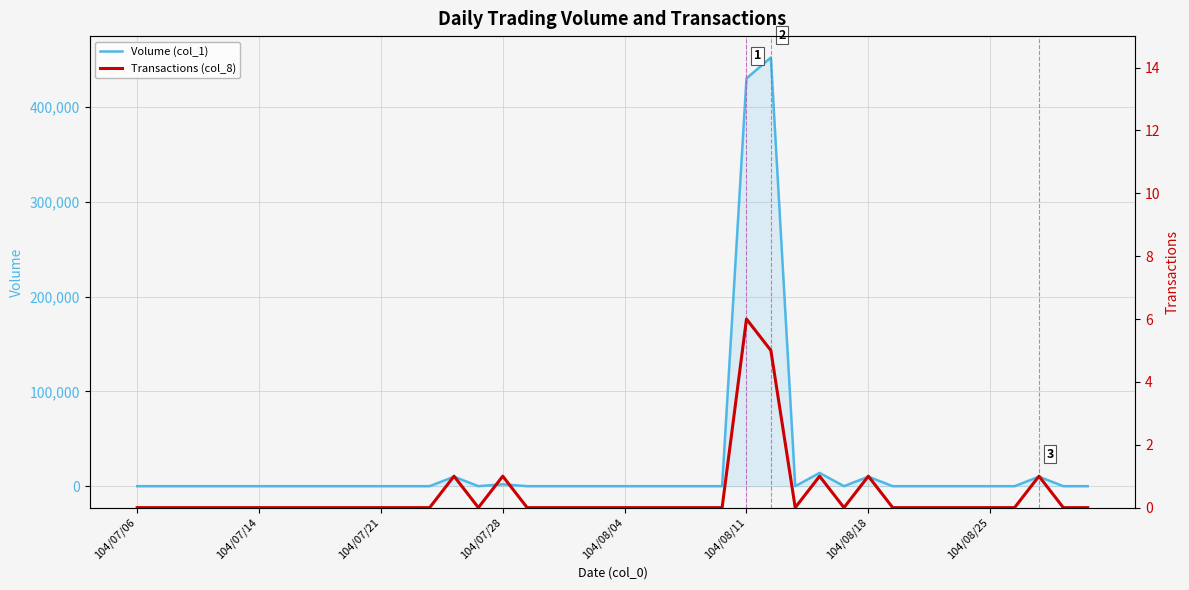

True or false: Volume (col_1) and Transactions (col_8) intersect in this chart.

False